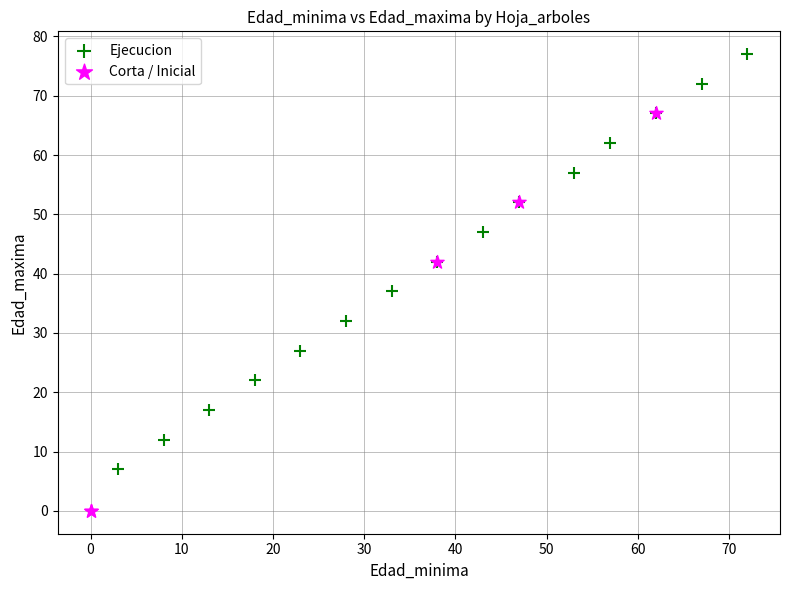

What are all the series names shown in the legend?

Ejecucion, Corta / Inicial